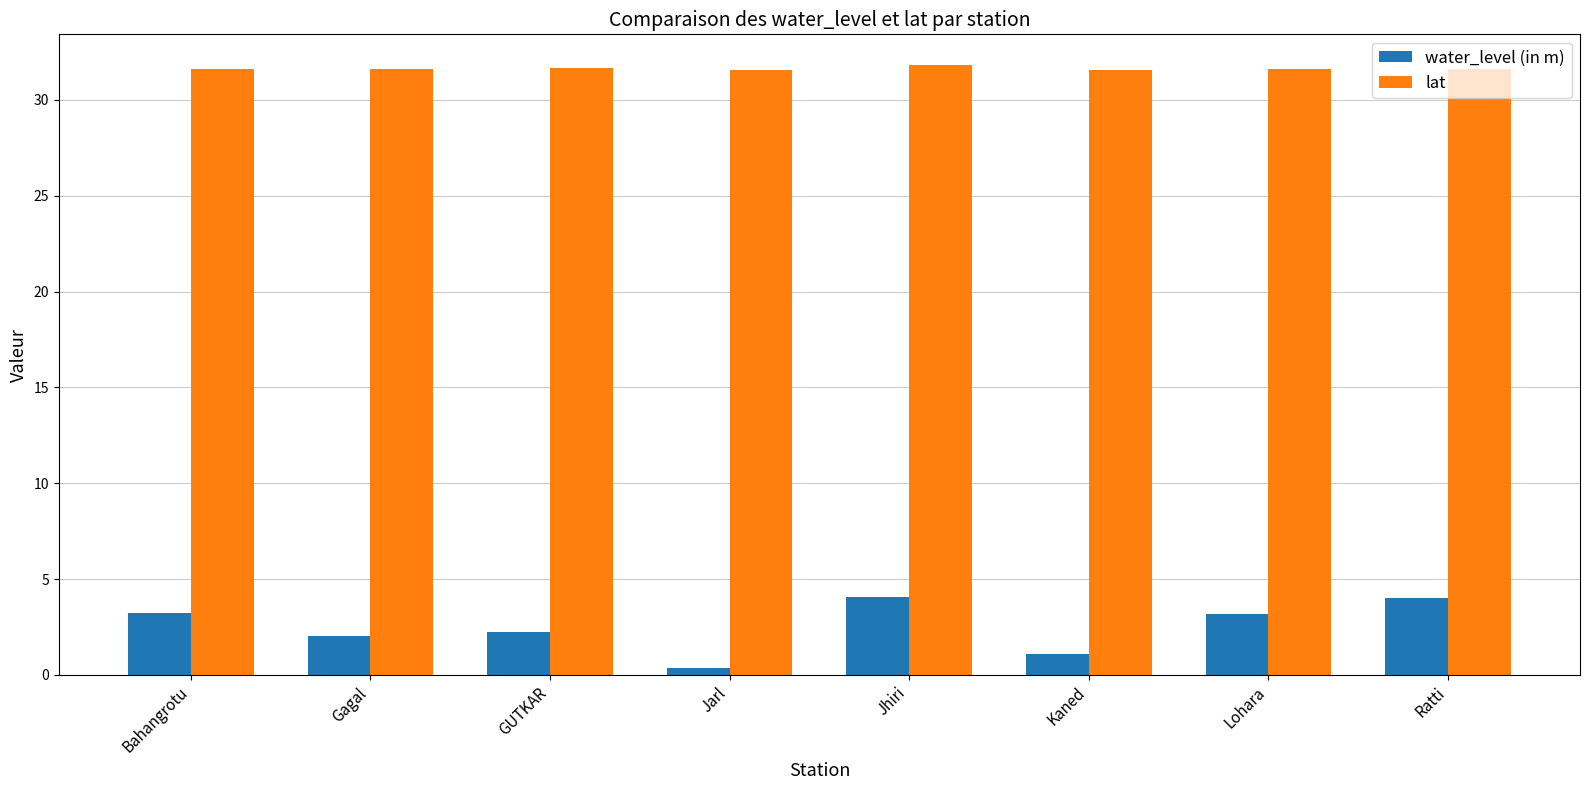

What is the label of the 2nd bar from the left?

Gagal